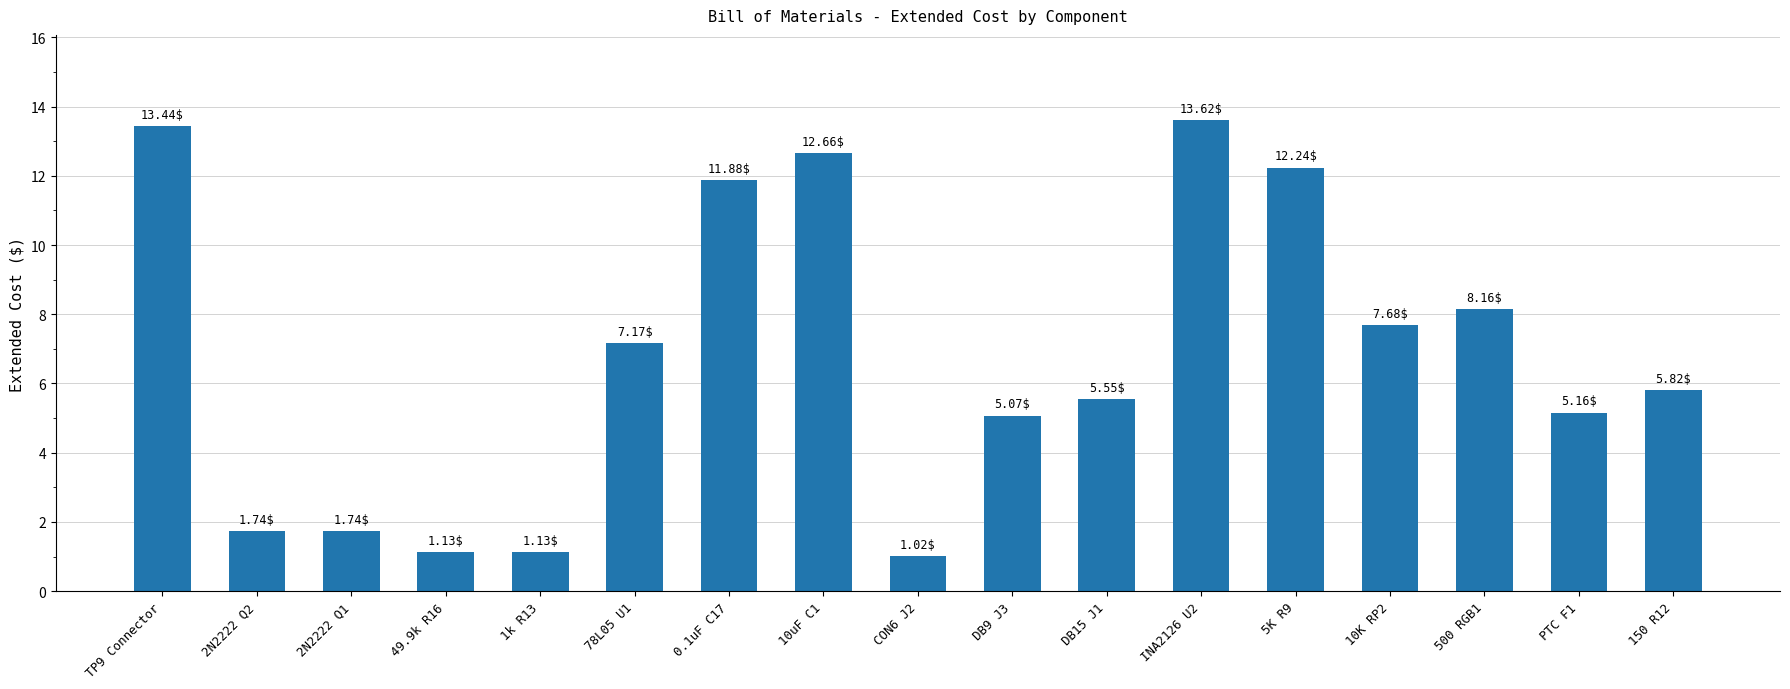

What is the label of the 3rd bar from the right?

500 RGB1